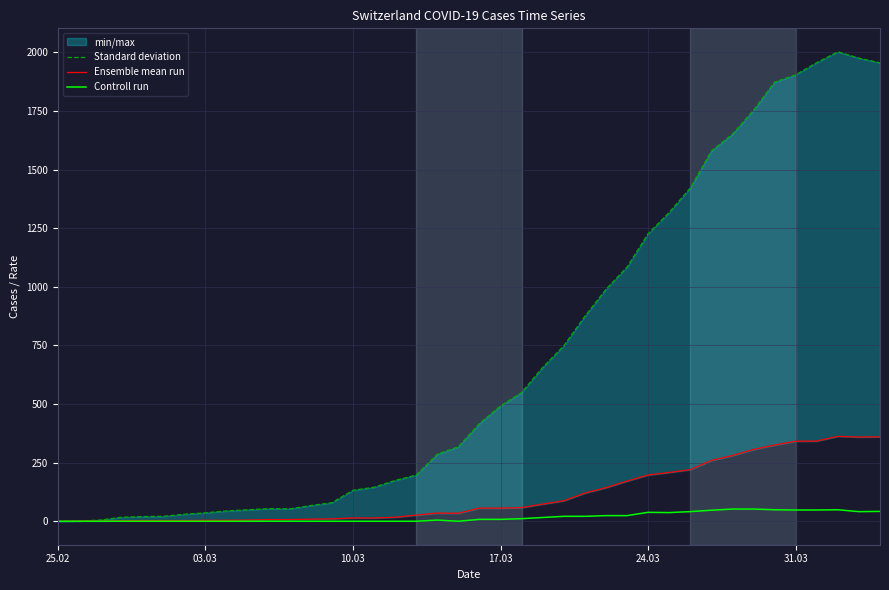

What is the sum of the Standard deviation values at 35 and 31.03?

1925